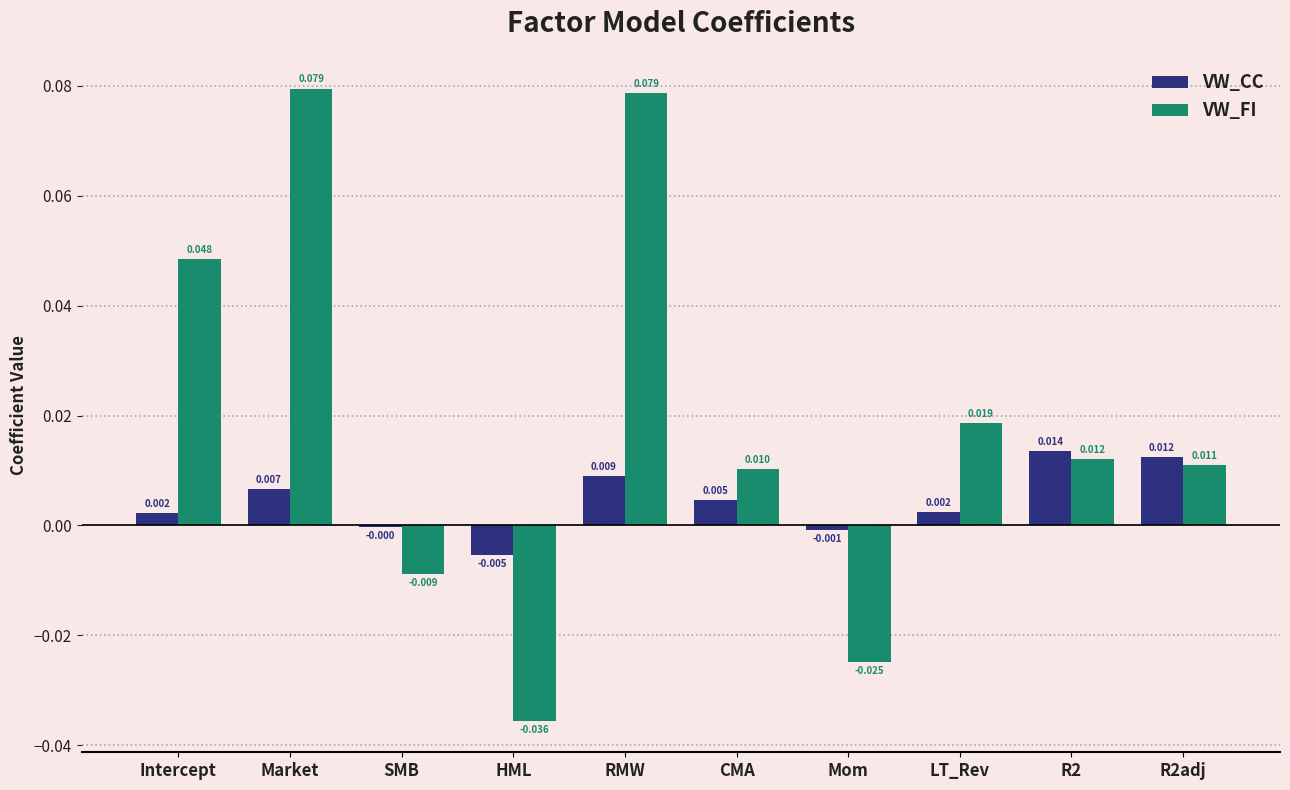

How many data points in VW_CC are above 0?

7